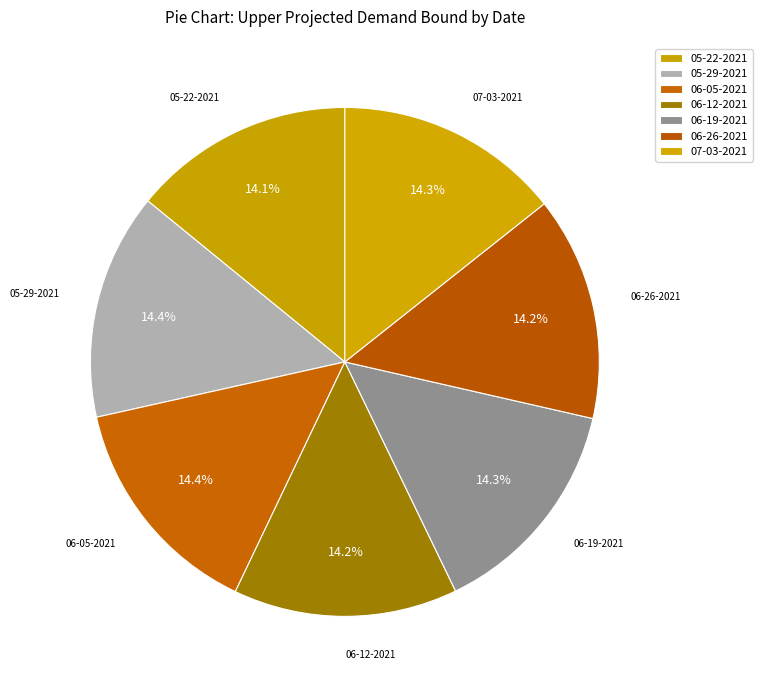

Which category has the smallest portion of the pie?

05-22-2021